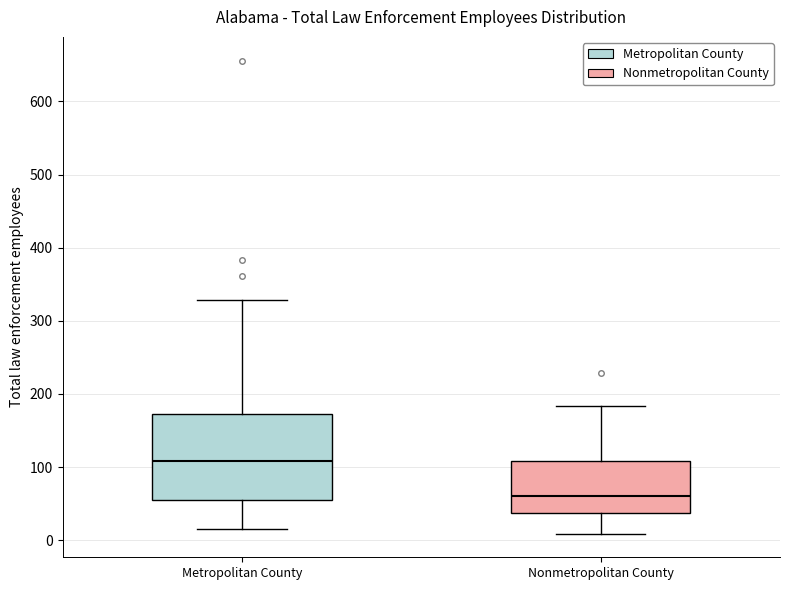

Reading left to right, read every box against the y-axis: the position of its median line, the range the box covers, and the ends of its whiskers. The values are not printed on the chart, so give them approximately, as read against the axis.

Metropolitan County: median 110, box 60 to 170, whiskers 20 to 330
Nonmetropolitan County: median 60, box 40 to 110, whiskers 10 to 180